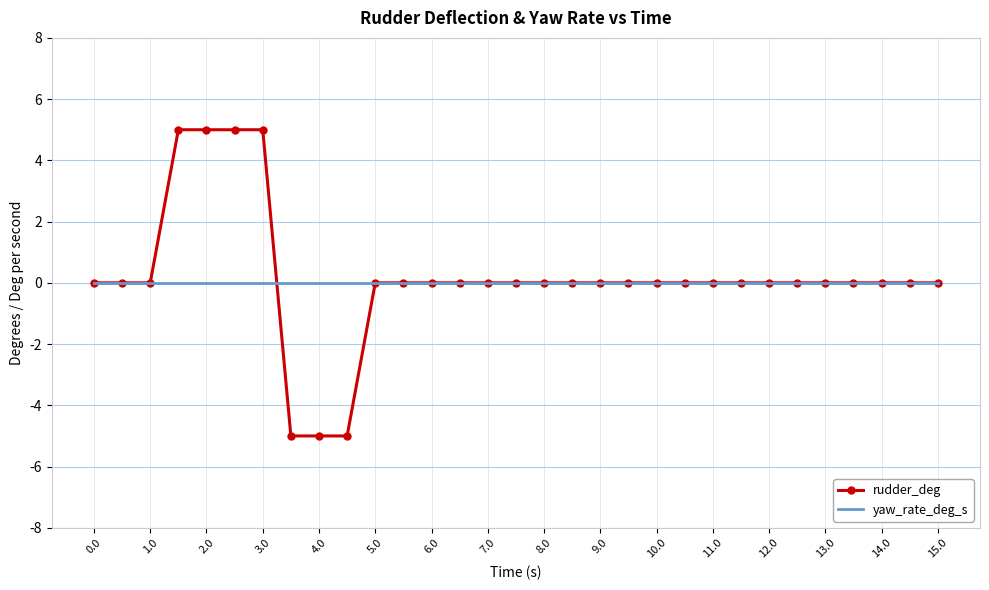

Which series has the largest range (max minus min)?

rudder_deg